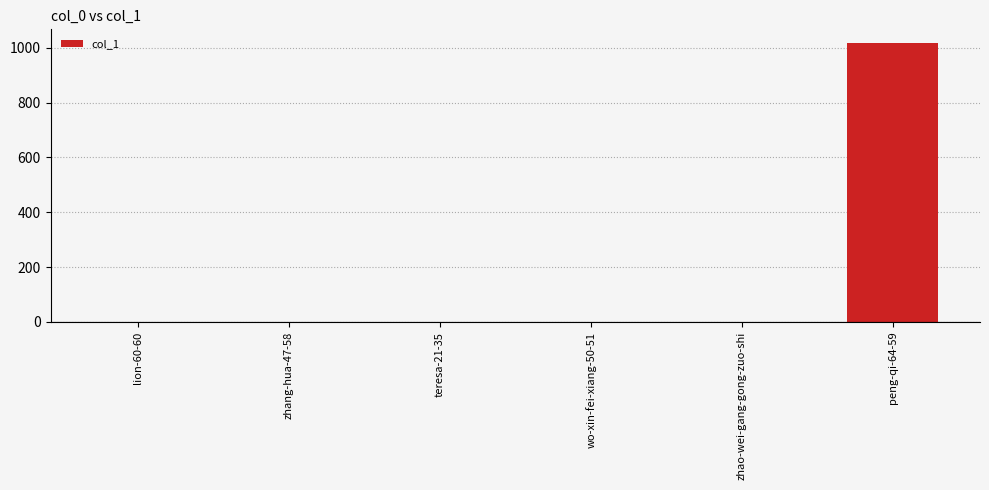

What is the sum of all values?

1019